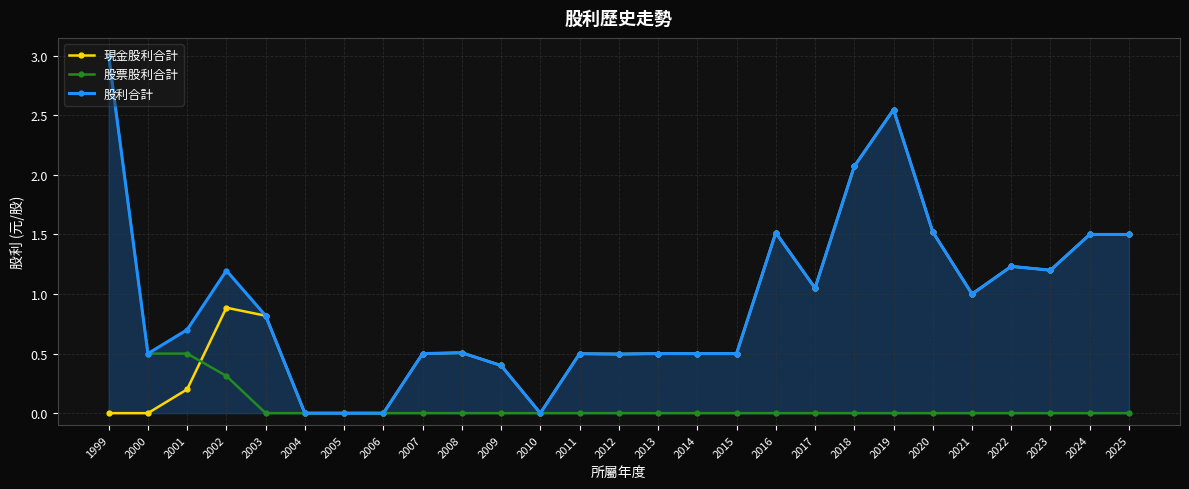

List the series in order of their overall mean, lowest first.

股票股利合計, 現金股利合計, 股利合計